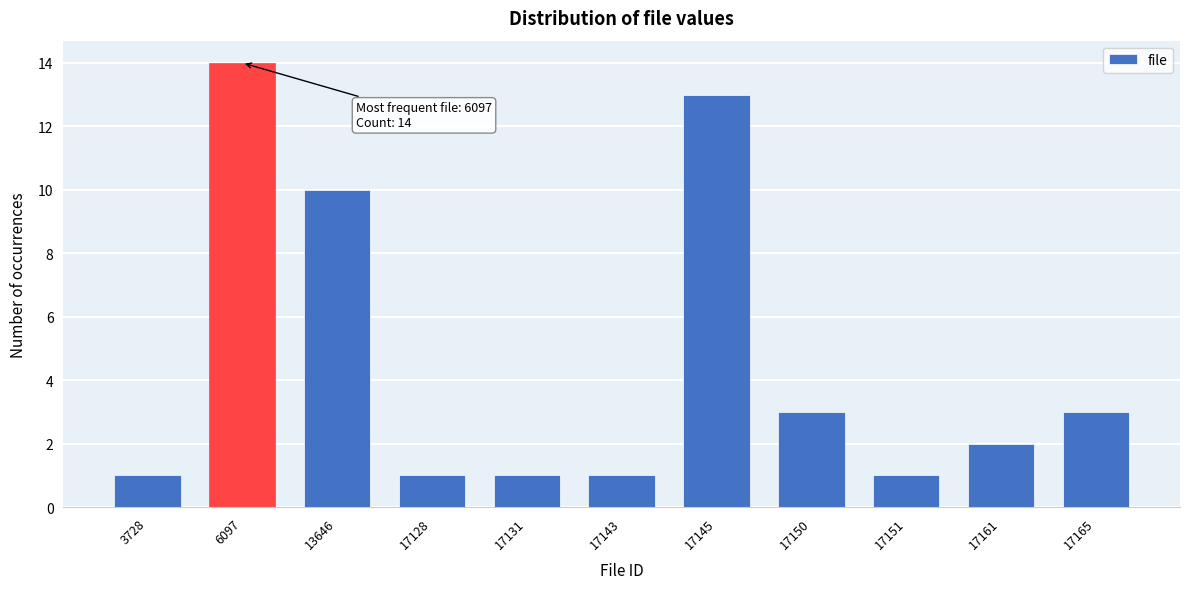

Reading right to left, list all the values displayed in this chart.

3	2	1	3	13	1	1	1	10	14	1